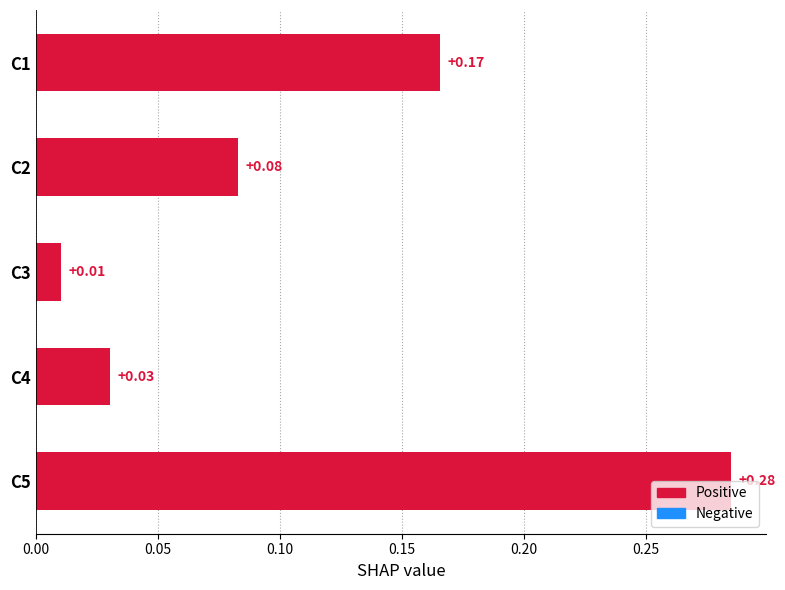

What is the sum of the values at C5 and C1?

0.5